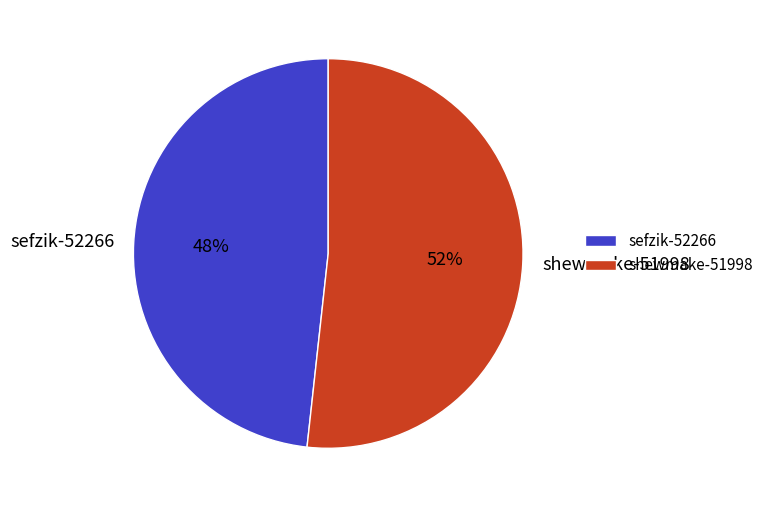

Does any single category account for the majority?

Yes